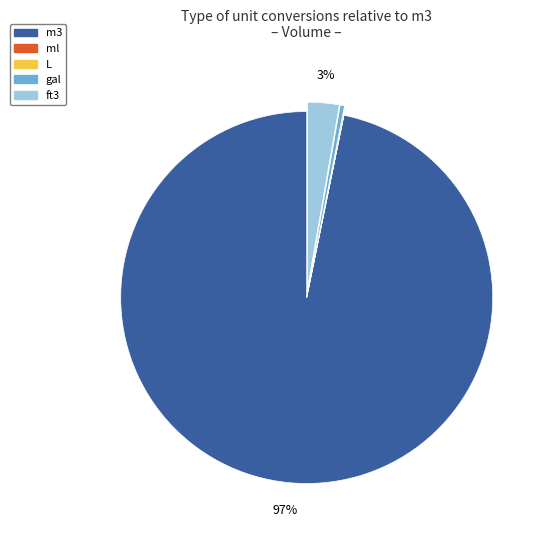

Which slice is the largest?

m3